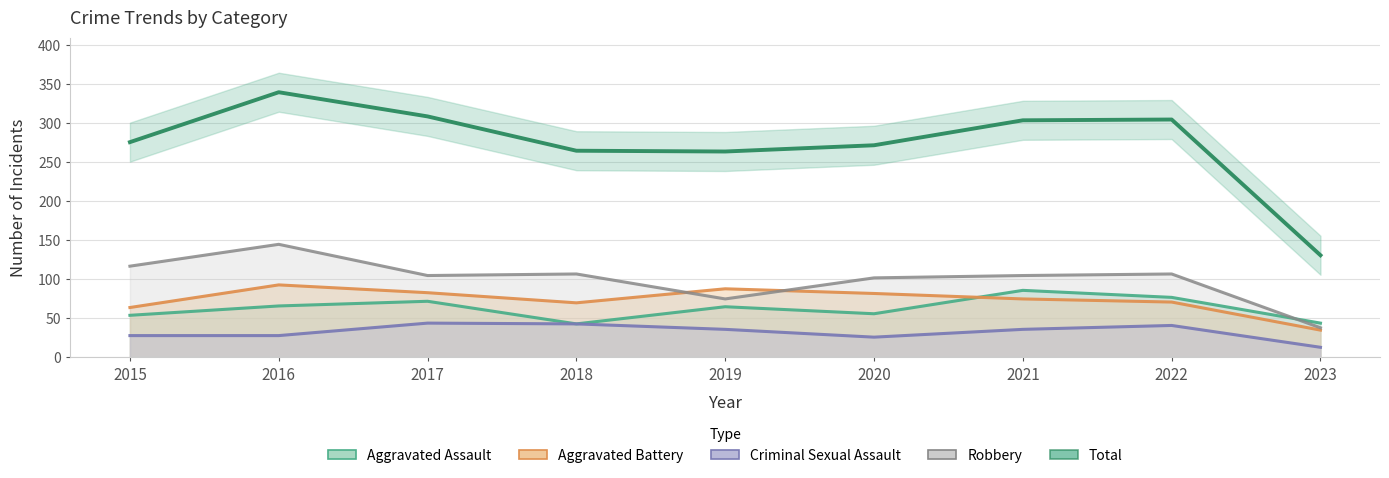

Rank the categories by value from lowest to highest.

2023, 2019, 2018, 2020, 2015, 2021, 2022, 2017, 2016